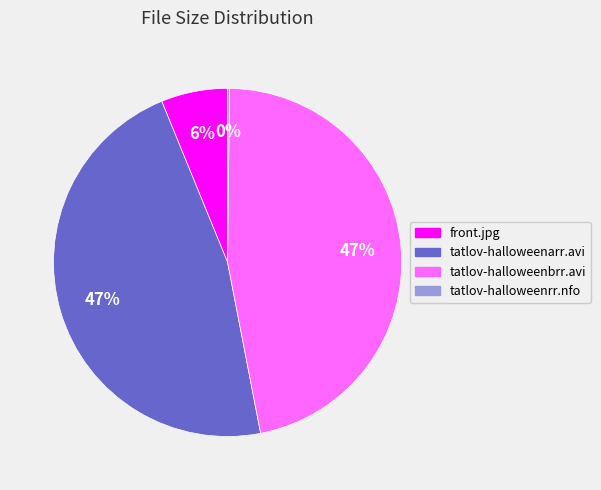

Approximately how many times larger is the value at front.jpg compared to tatlov-halloweenarr.avi?

0.1